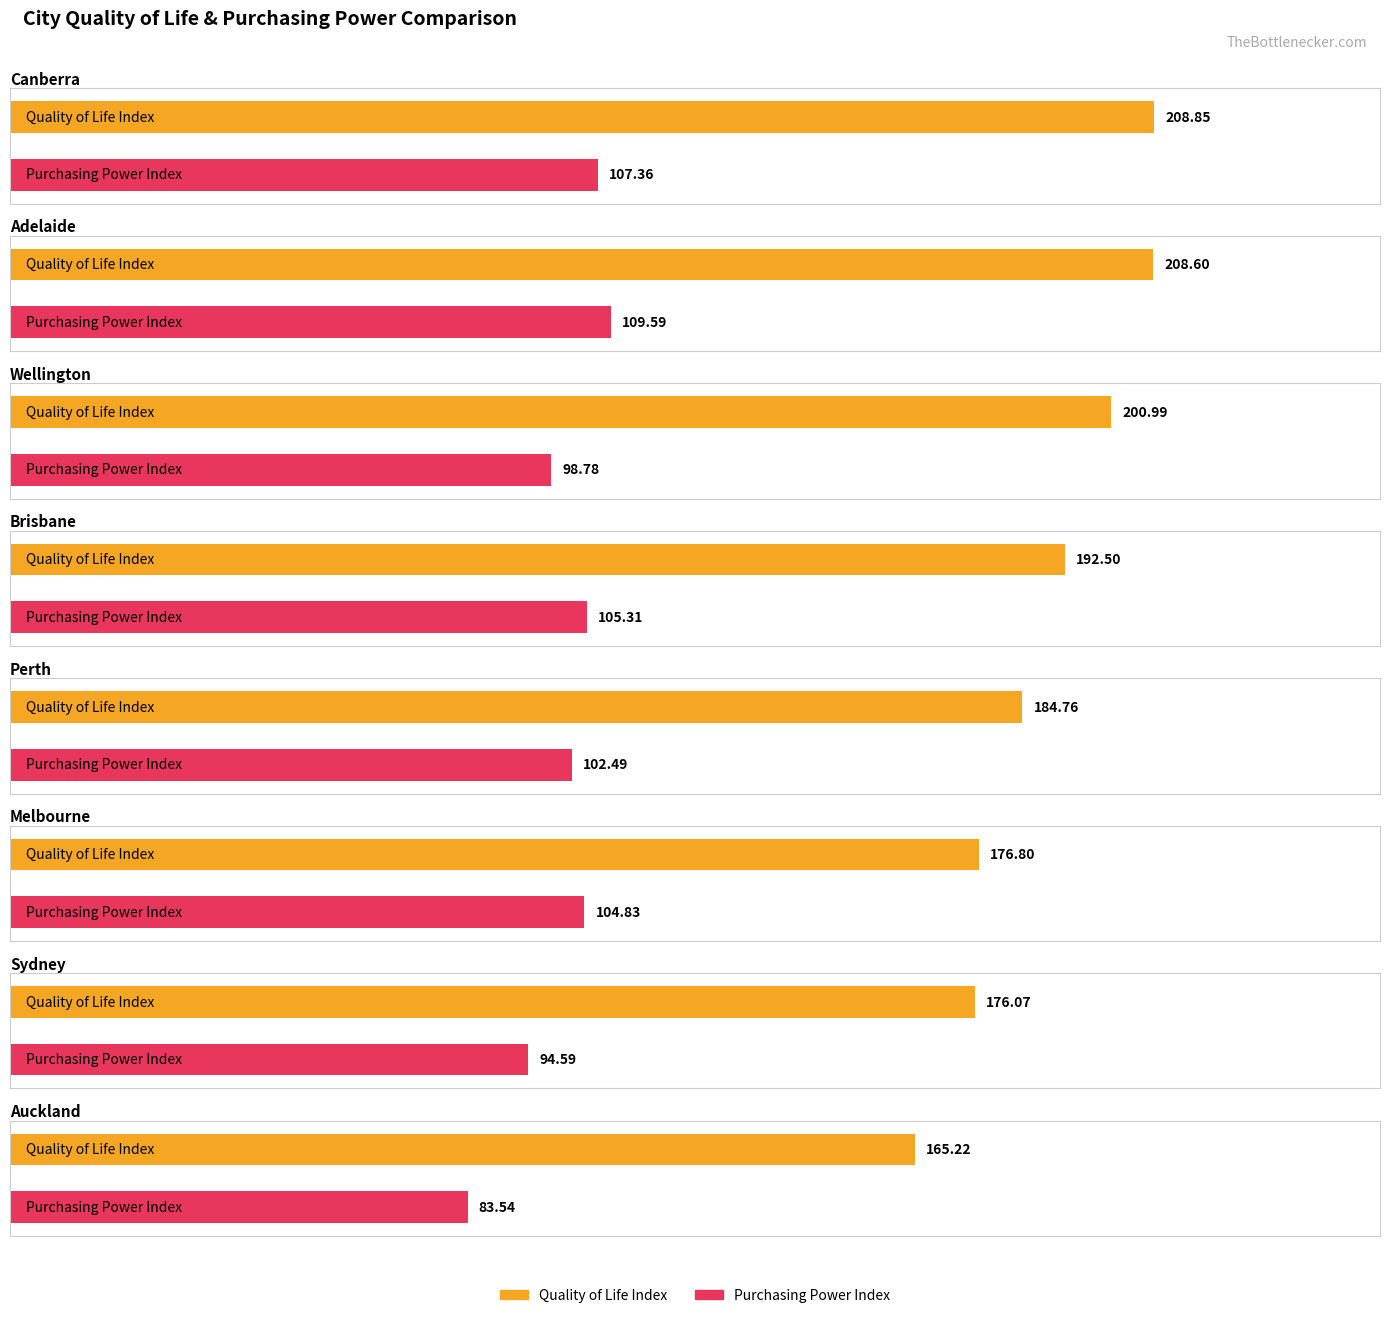

Which series changed the most between Brisbane and Perth?

Quality of Life Index